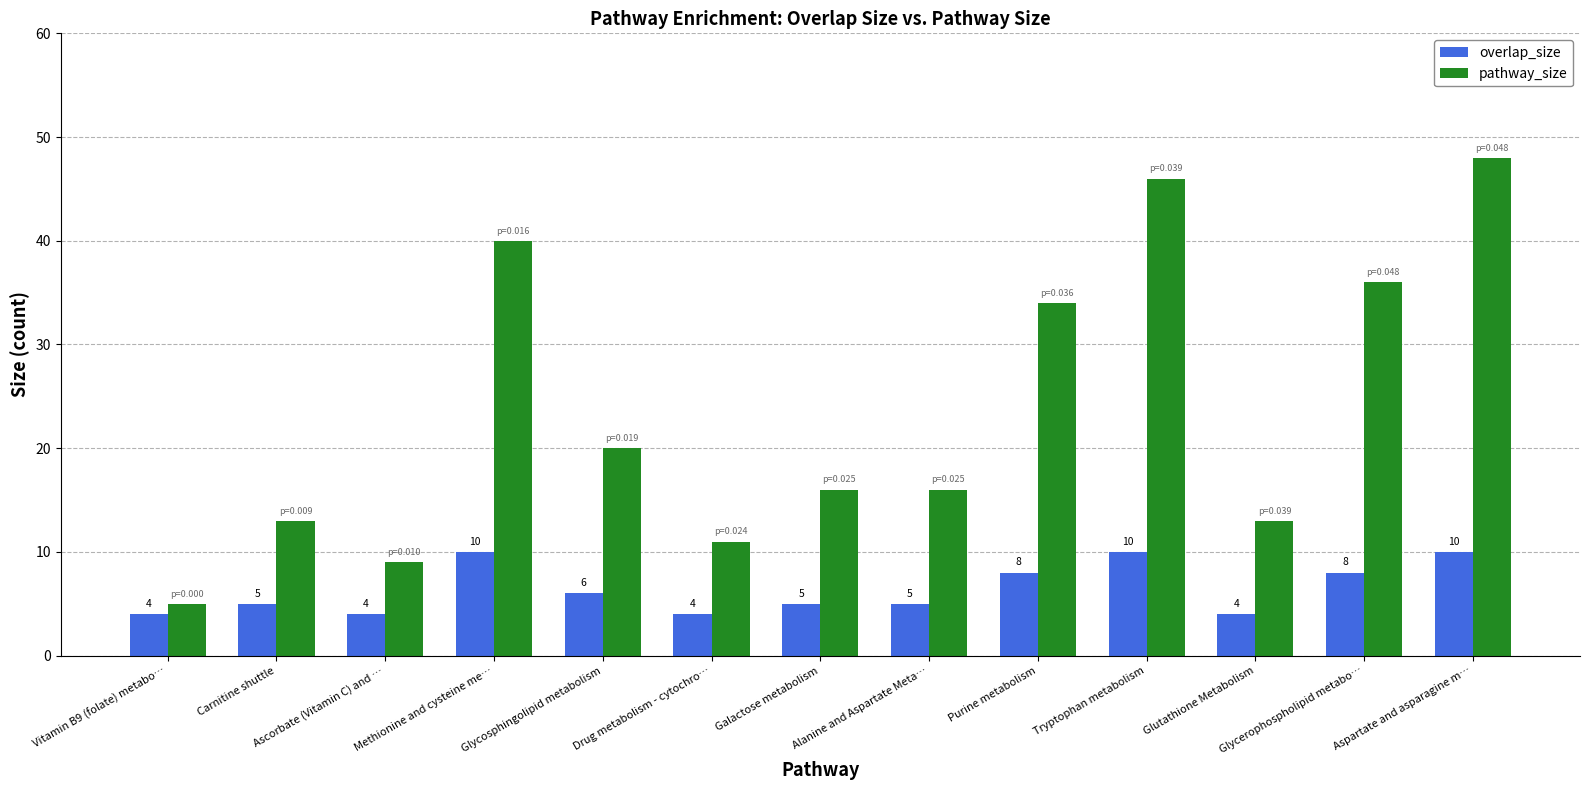

Is the value of overlap_size at Purine metabolism greater than the value of pathway_size at Ascorbate (Vitamin C) and …?

No